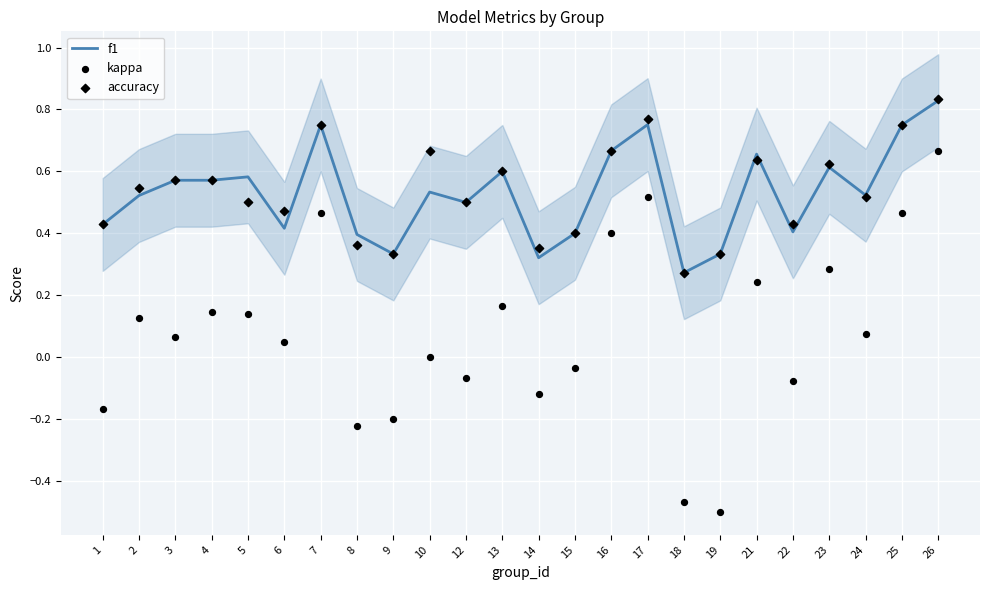

Which series has the widest spread of Y values?

kappa